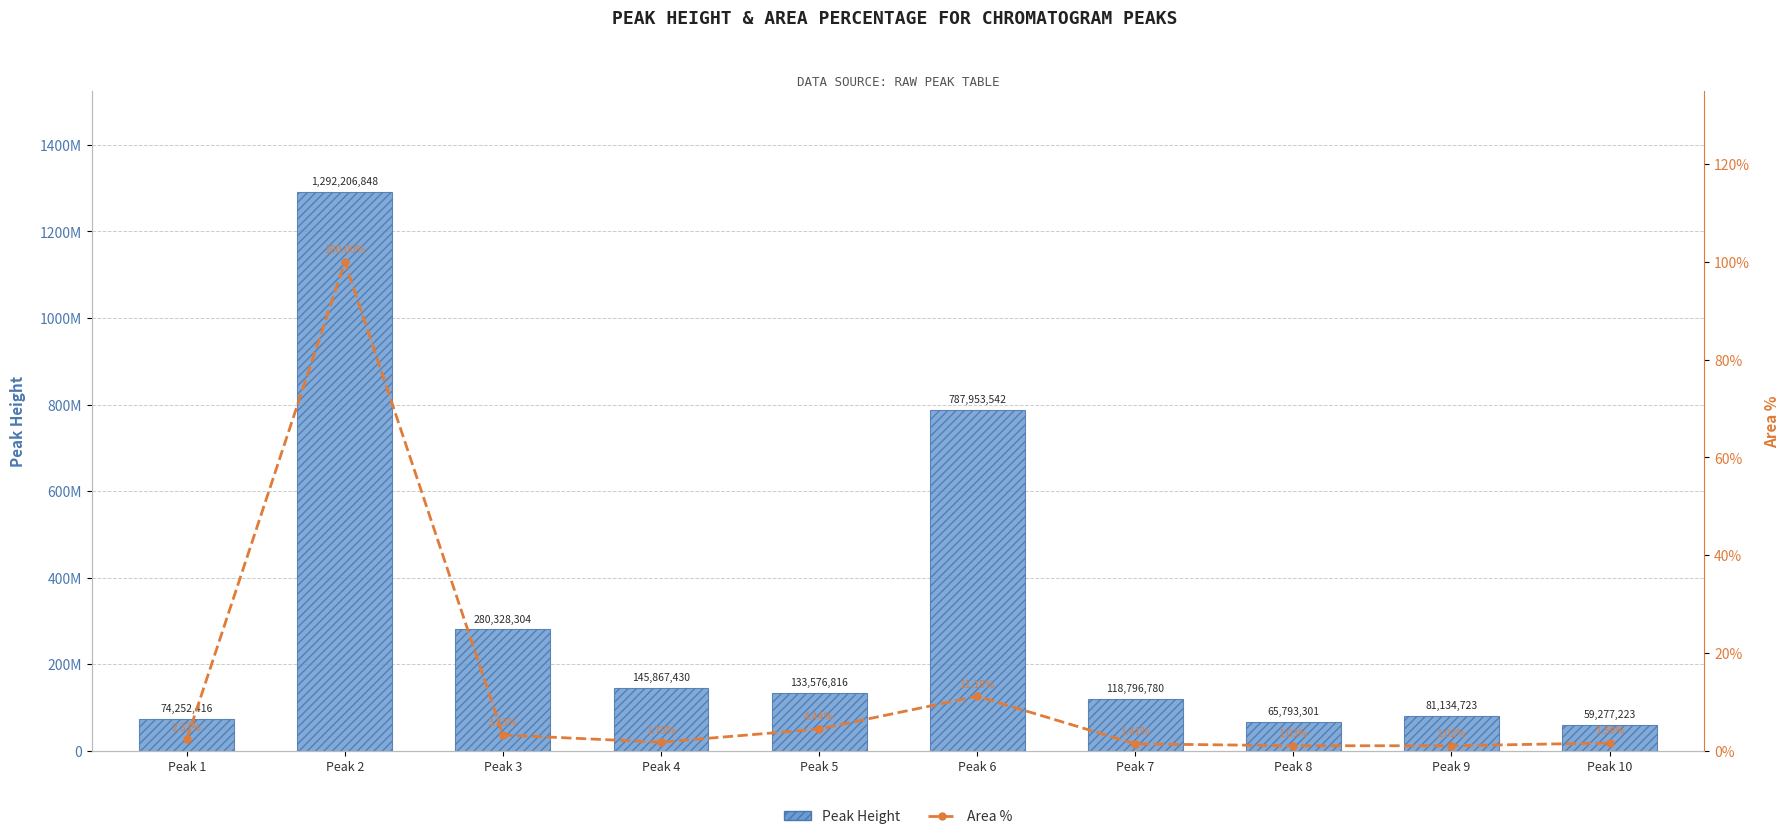

Count the number of data series in this chart.

2